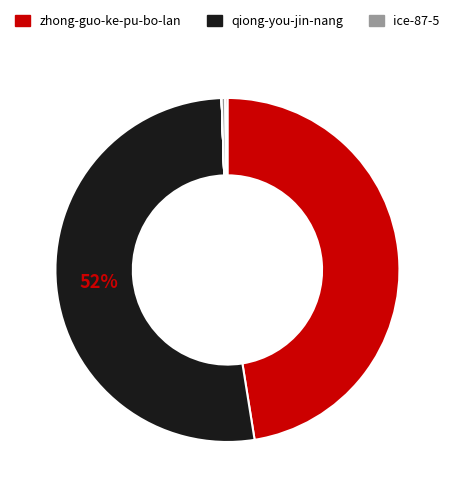

To the nearest percent, what is the difference between the largest and smallest slice percentages?

52%